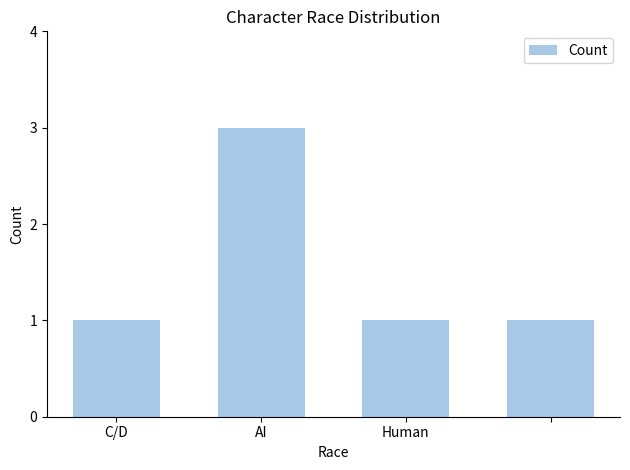

Are the bars grouped side by side (vs. stacked)?

No